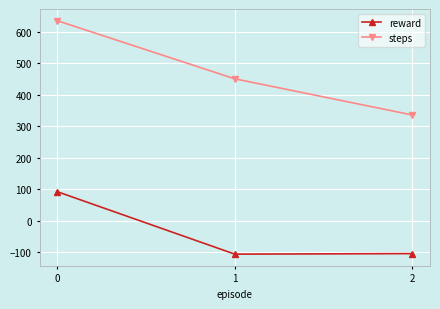

What is the value of the reward point at the 3rd from the left?

-105.0